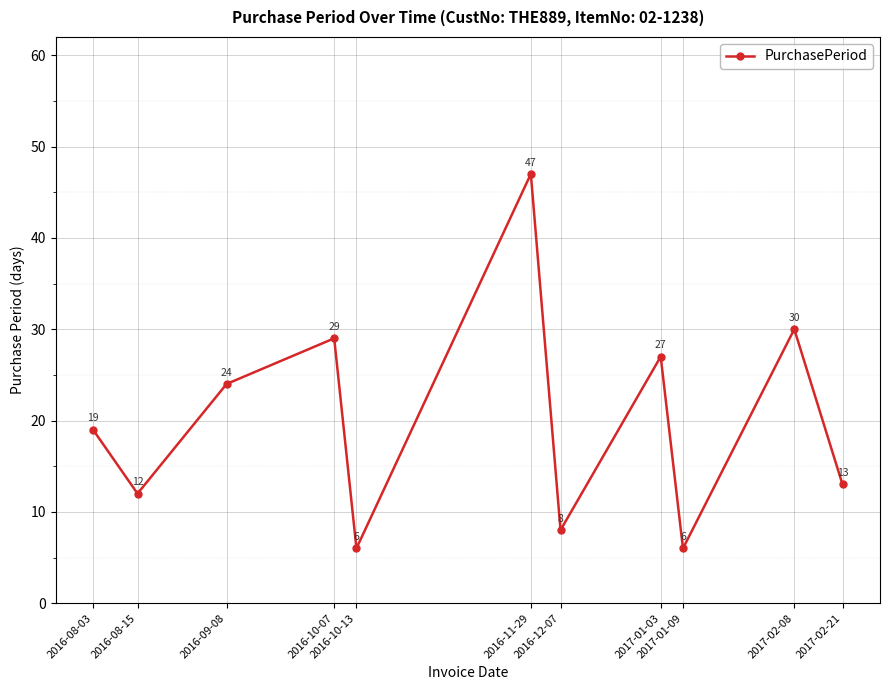

What is the difference between the values at 2017-01-03 and 2016-10-13?

21